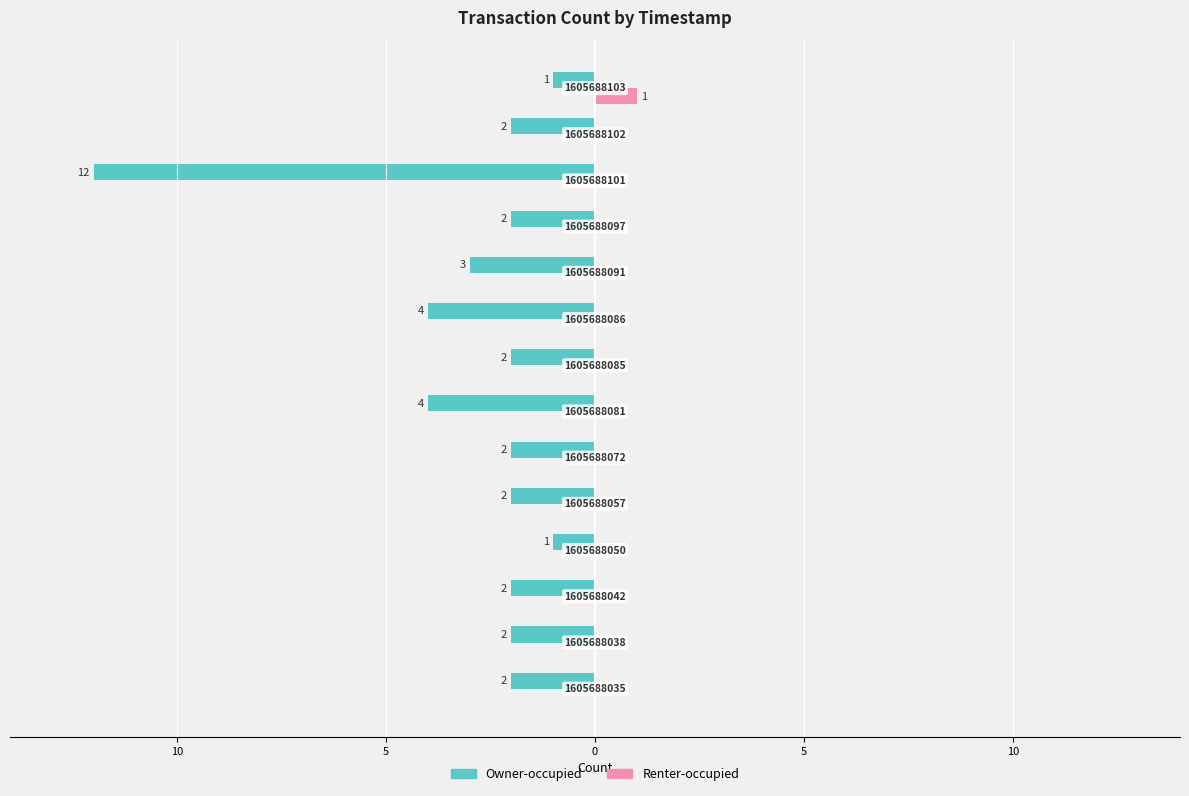

What are all the series names shown in the legend?

Owner-occupied, Renter-occupied